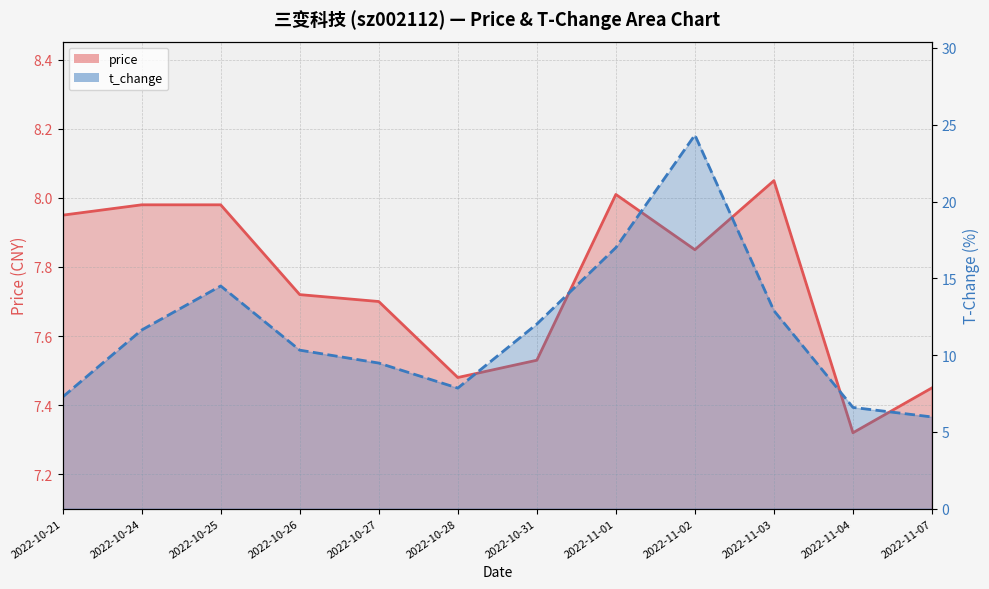

Reading left to right, extract all data points from this chart.

price: 2022-10-21=8.0	2022-10-24=8.0	2022-10-25=8.0	2022-10-26=7.7	2022-10-27=7.7	2022-10-28=7.5	2022-10-31=7.5	2022-11-01=8.0	2022-11-02=7.8	2022-11-03=8.1	2022-11-04=7.3	2022-11-07=7.5
t_change: 2022-10-21=7.3	2022-10-24=11.6	2022-10-25=14.5	2022-10-26=10.3	2022-10-27=9.5	2022-10-28=7.8	2022-10-31=12.0	2022-11-01=17.0	2022-11-02=24.3	2022-11-03=12.9	2022-11-04=6.6	2022-11-07=6.0